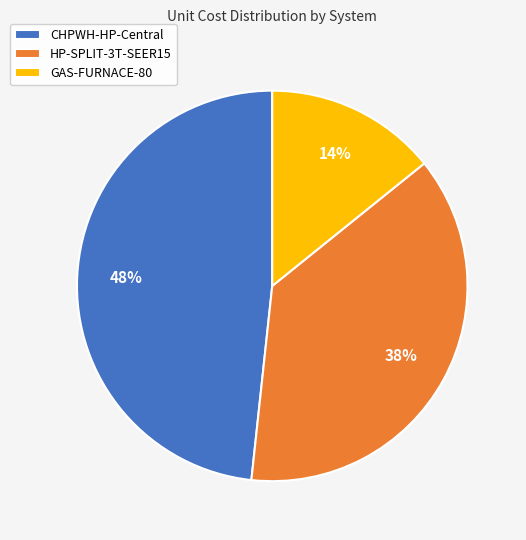

Count the number of slices in the pie.

3